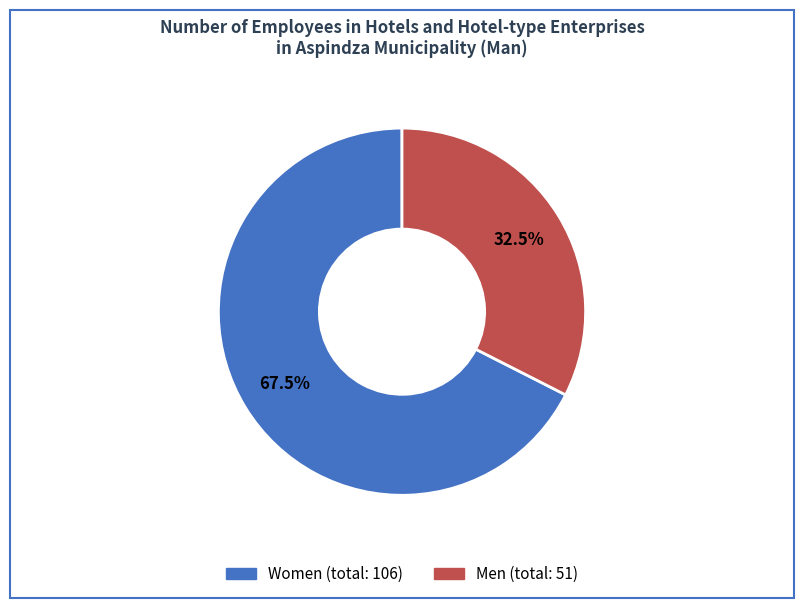

Does any single category account for the majority?

Yes